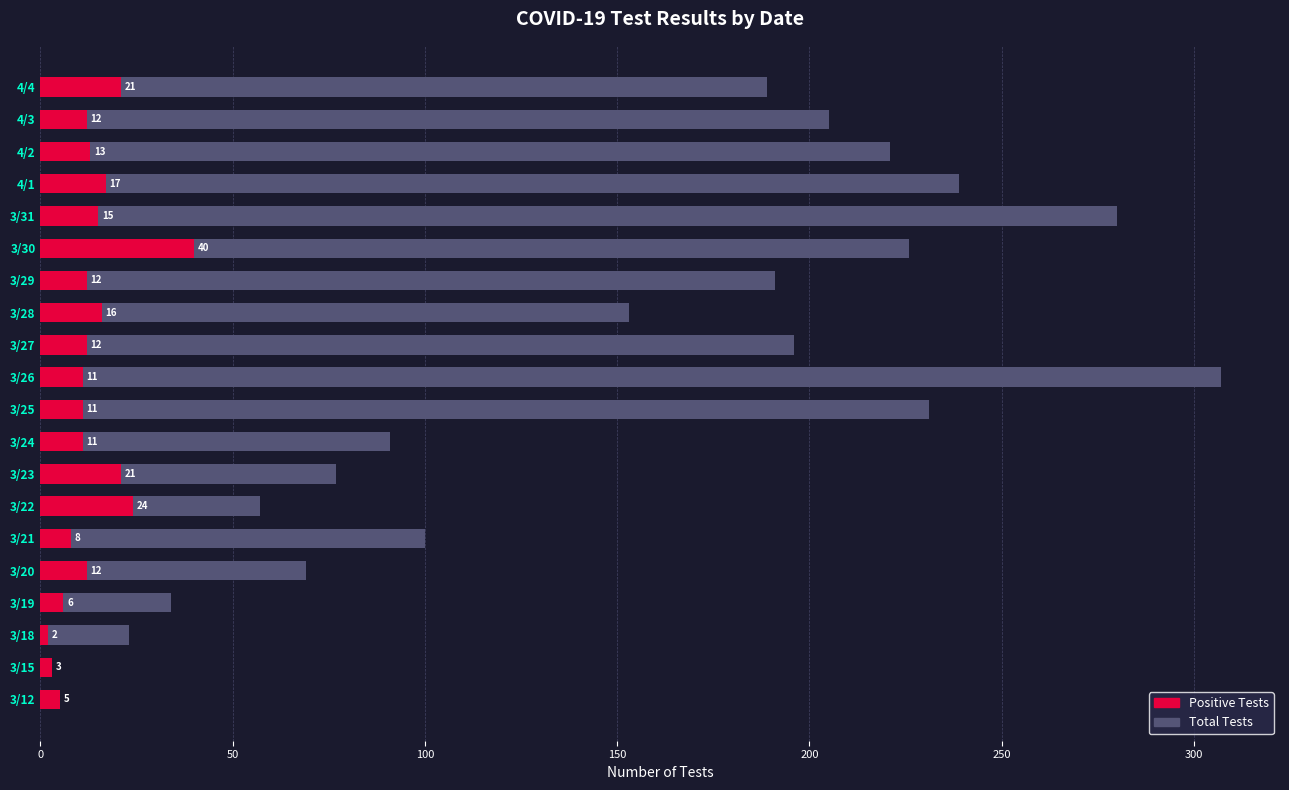

The Positive Tests series shows 30 at 4/4. True or false?

False